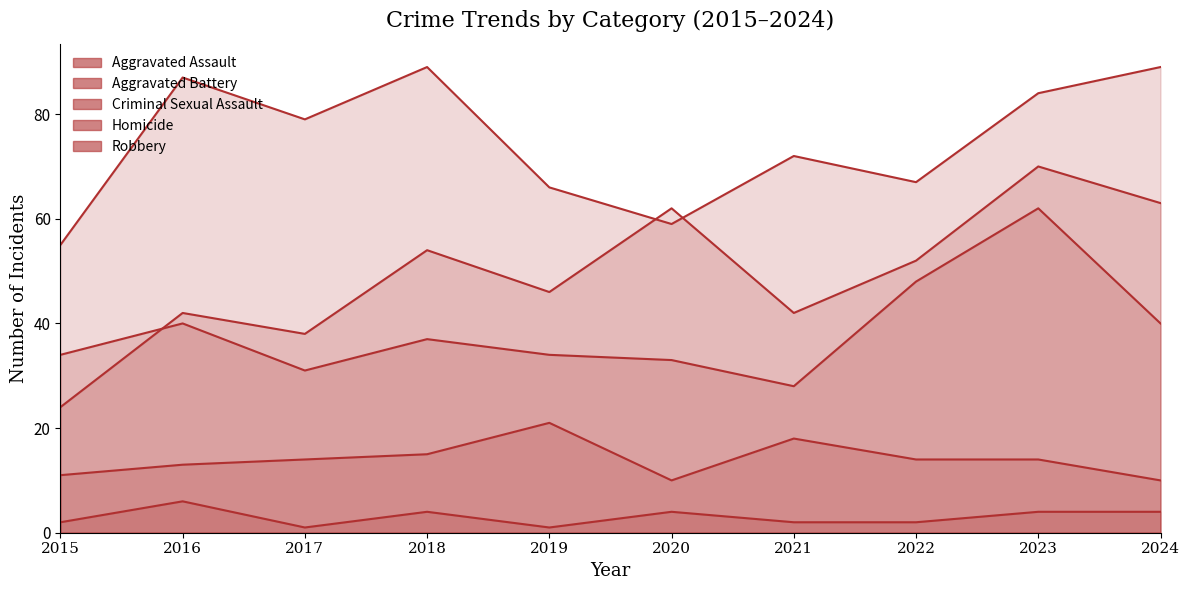

True or false: Aggravated Assault and Homicide intersect in this chart.

False